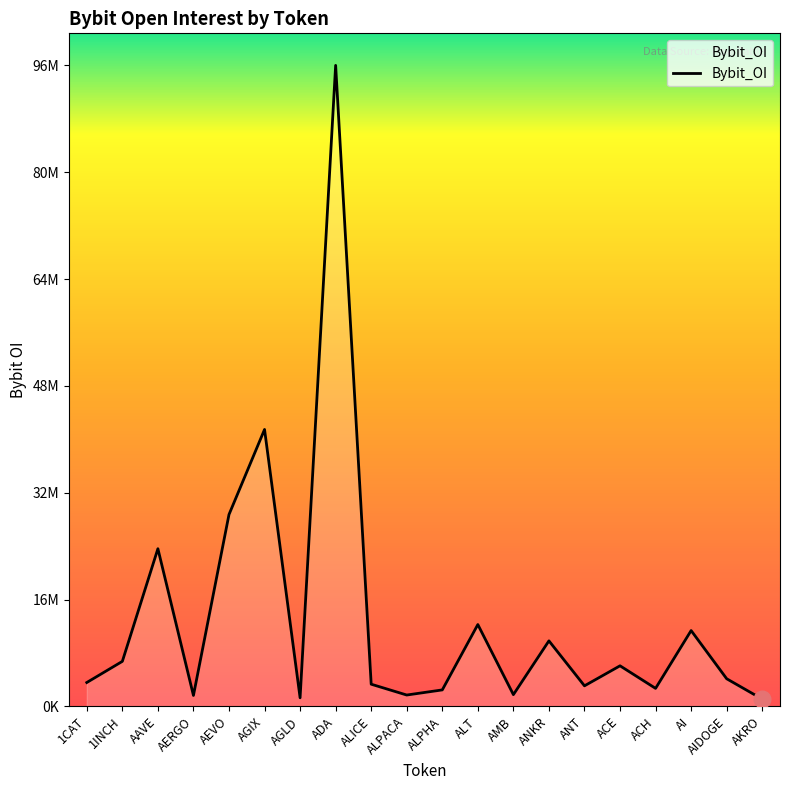

What is the sum of all values?

262765785